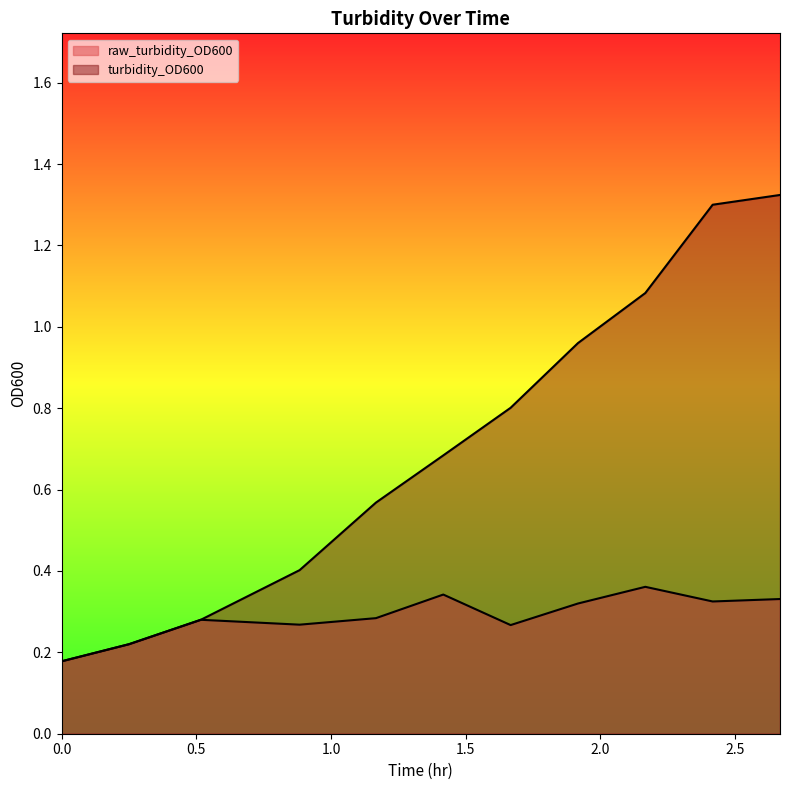

Rank the series by their maximum value, from highest to lowest.

turbidity_OD600, raw_turbidity_OD600